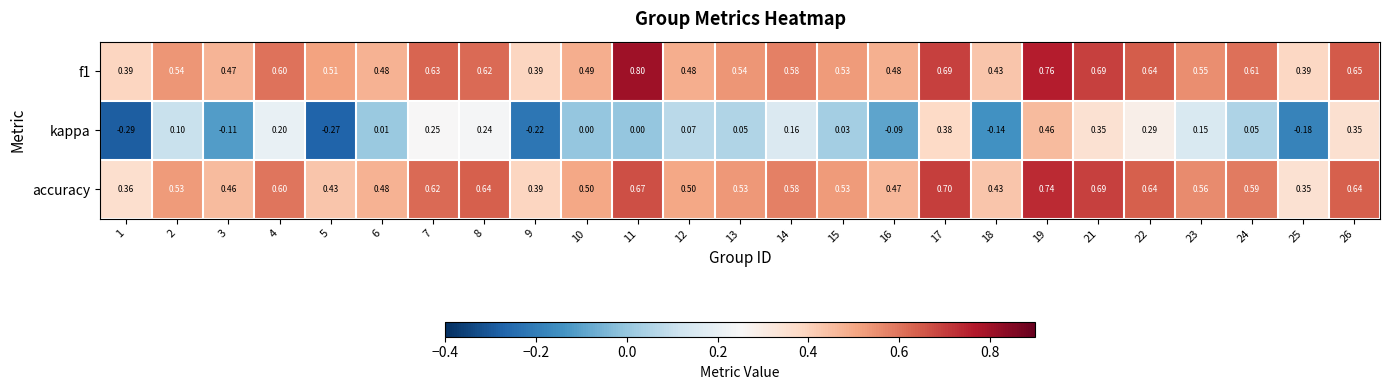

Between 6 and 18, which series saw the biggest shift?

kappa